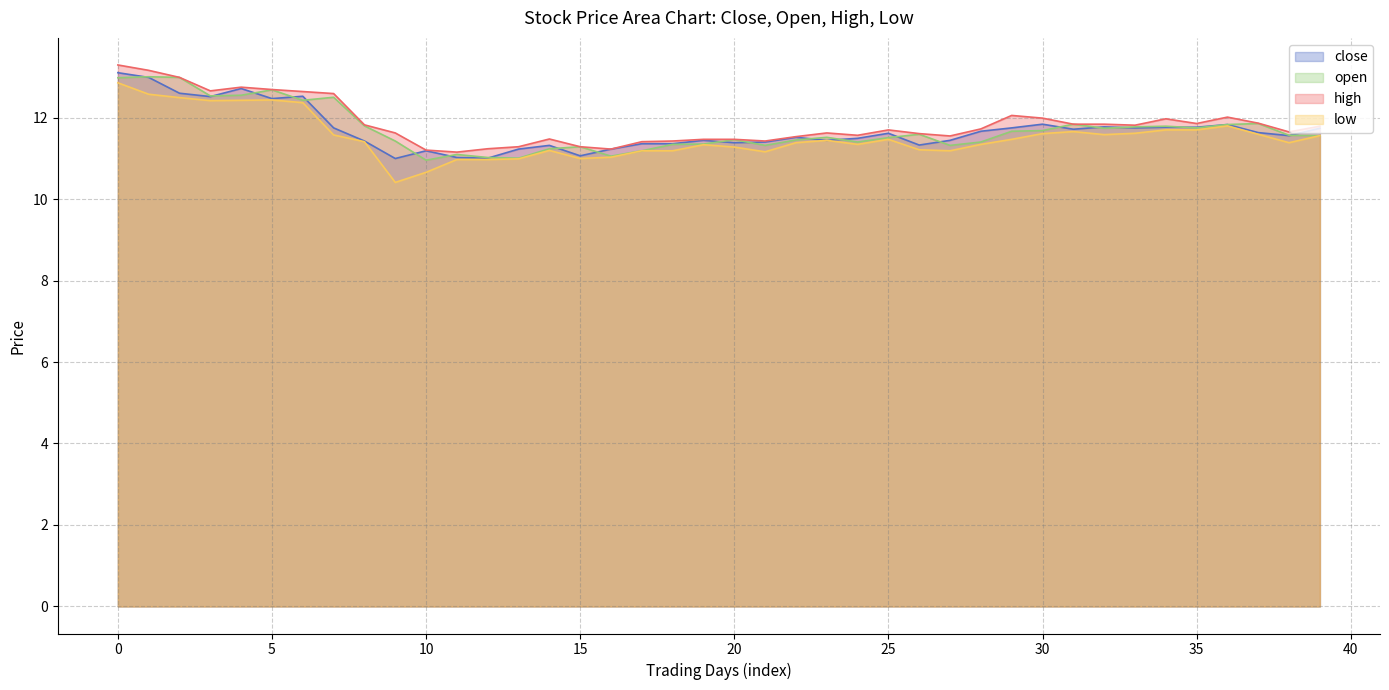

What is the sum of the close values at 5 and 6?

25.0